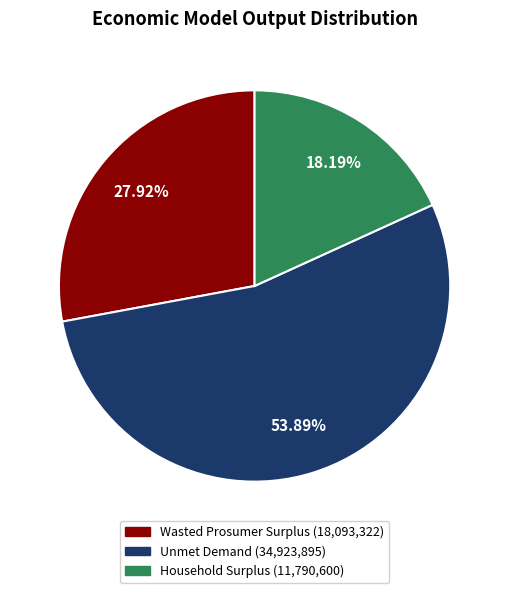

How many slices are in this pie chart?

3